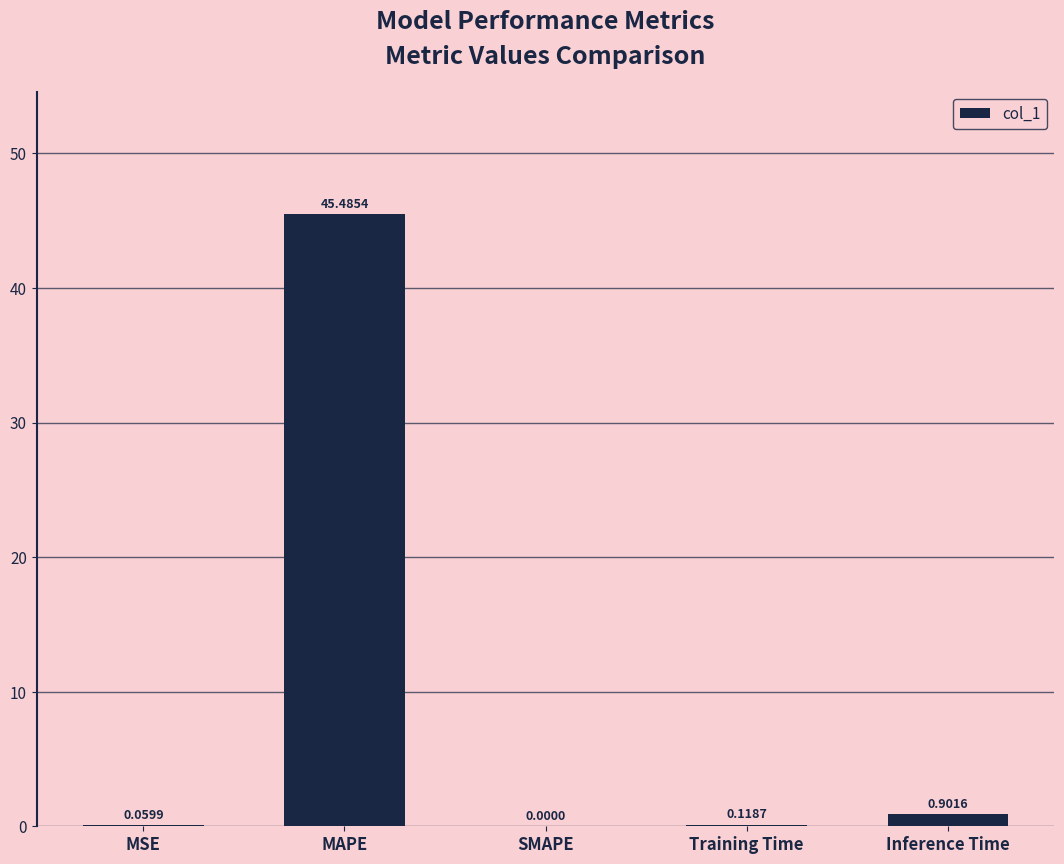

What is the change in value from MAPE to SMAPE?

-45.5